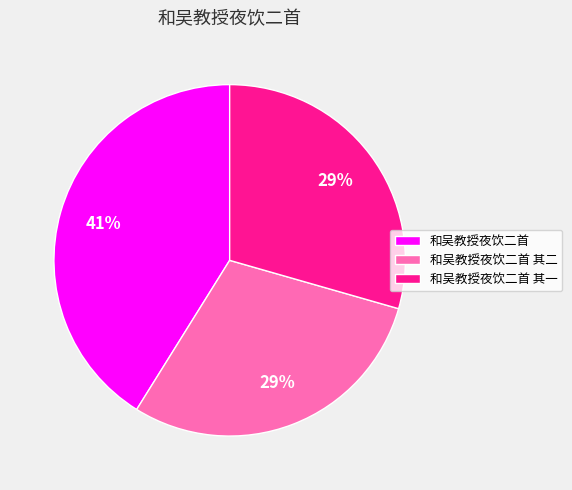

True or false: 和吴教授夜饮二首 其一 accounts for 39% of the total.

False